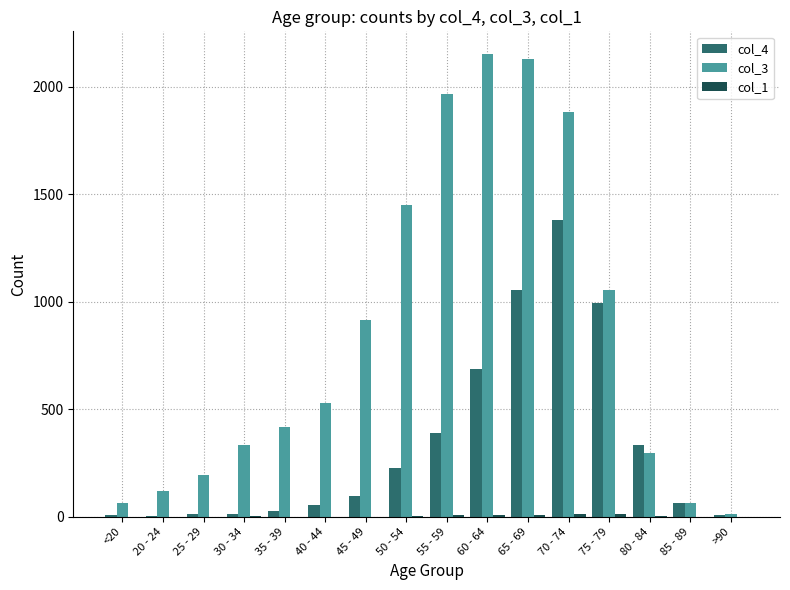

Between 25 - 29 and 80 - 84, which series saw the biggest shift?

col_4